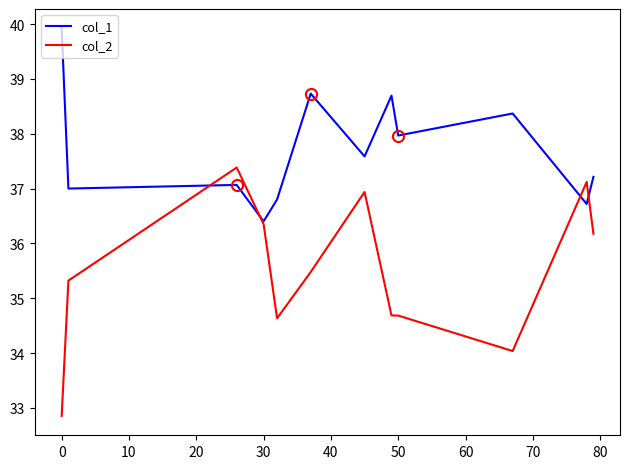

Reading left to right, extract all data points from this chart.

col_1: 39.9	37.0	37.1	36.4	36.8	38.7	37.6	38.7	38.0	38.4	36.7	37.2
col_2: 32.9	35.3	37.4	36.3	34.6	35.5	36.9	34.7	34.7	34.0	37.1	36.2